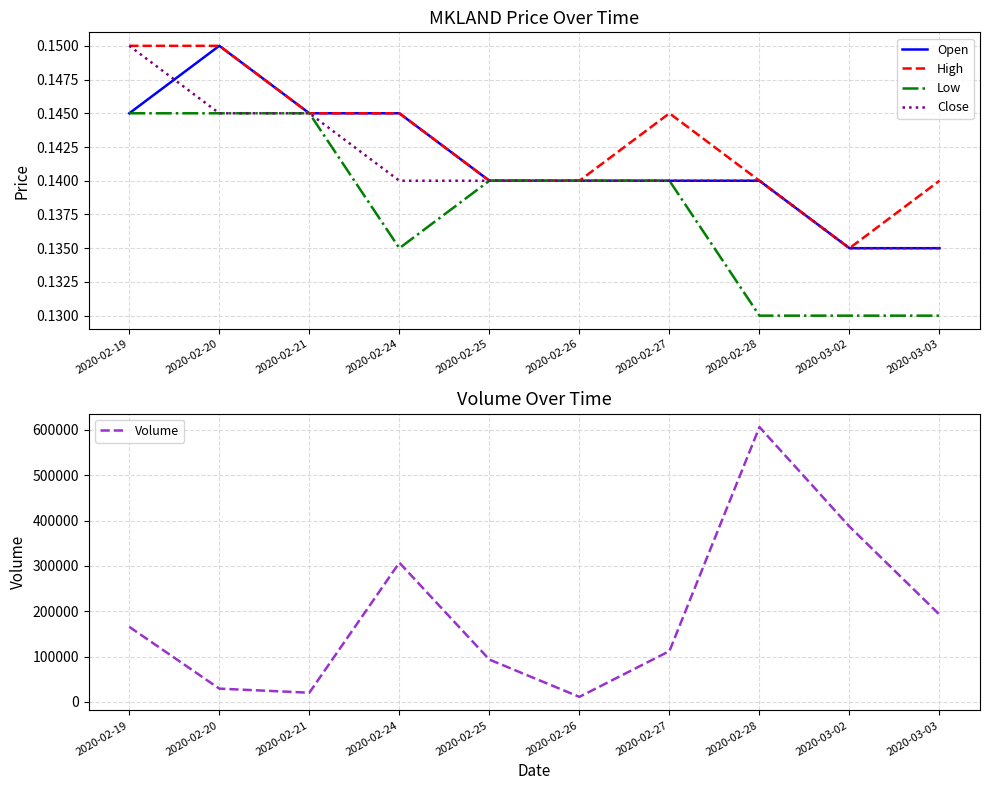

Read the Close value at 2020-02-24.

0.1